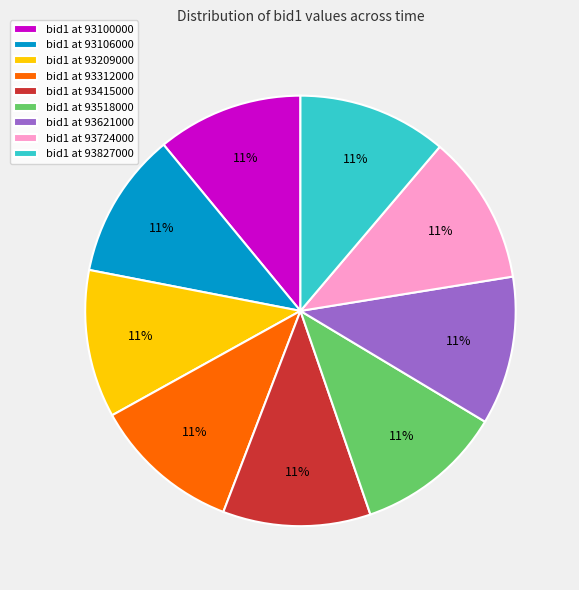

Count the number of slices in the pie.

9